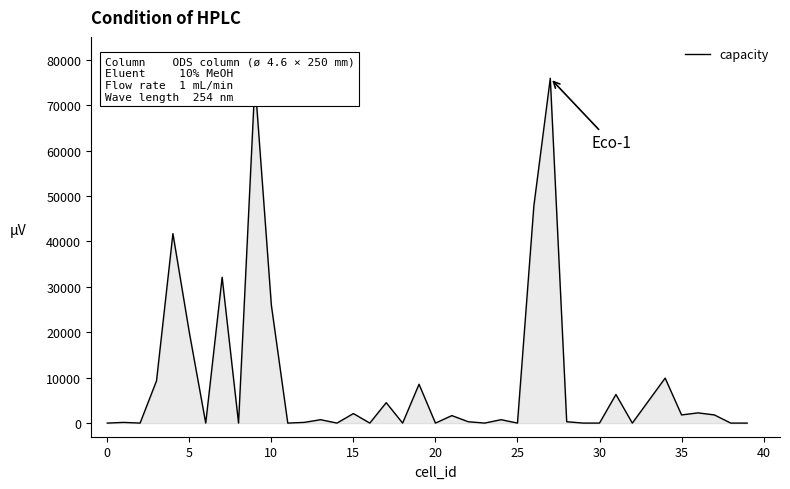

What is the difference between the maximum and minimum values?

75900